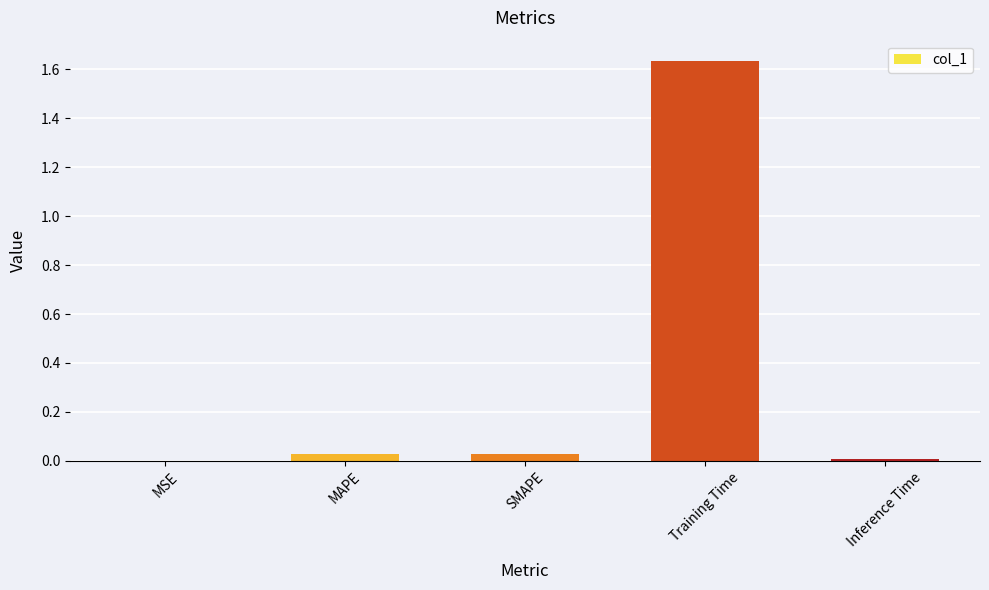

The chart shows a value of 0.0 at Inference Time. True or false?

True